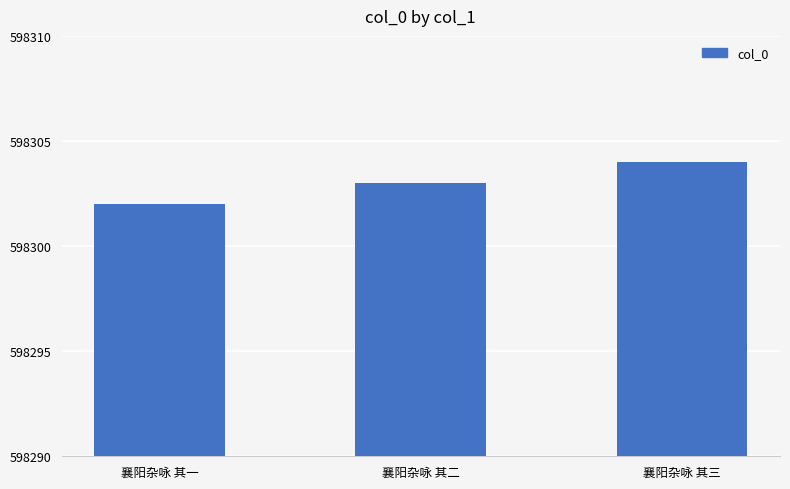

Count the number of data series in this chart.

1